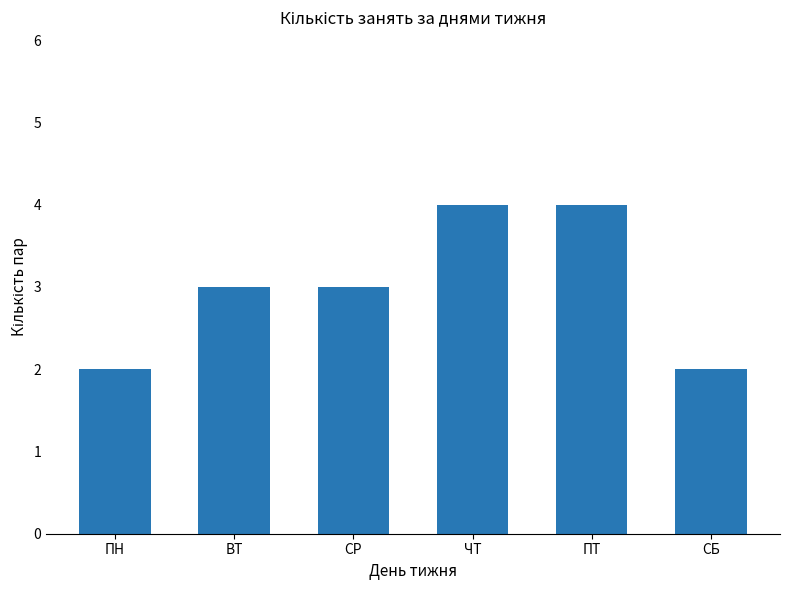

The value at СБ is 0. True or false?

False